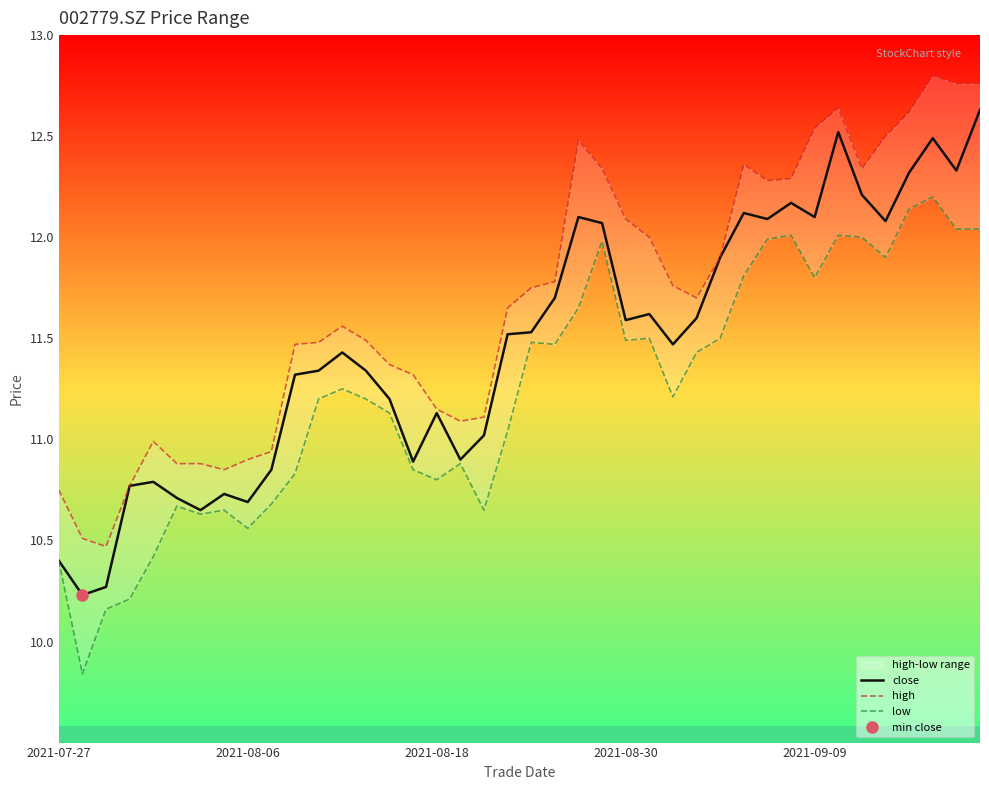

True or false: close has a value of 10.4 at 2021-07-27.

True